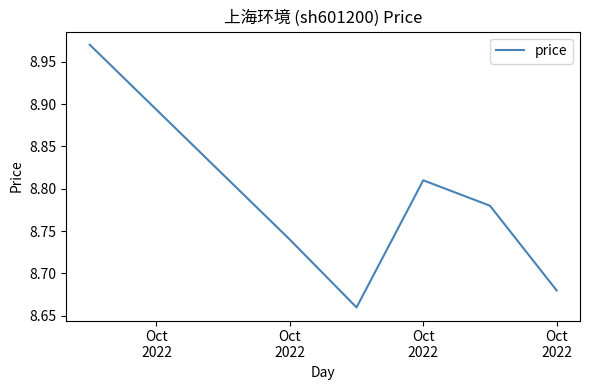

How many interior local peaks (higher than both neighbors) does the data have?

1